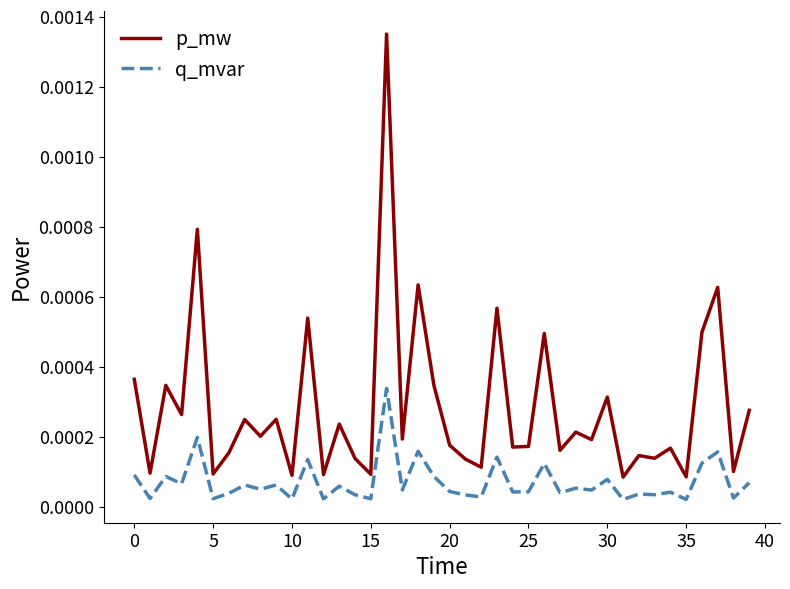

Rank the series by their average value, from highest to lowest.

p_mw, q_mvar